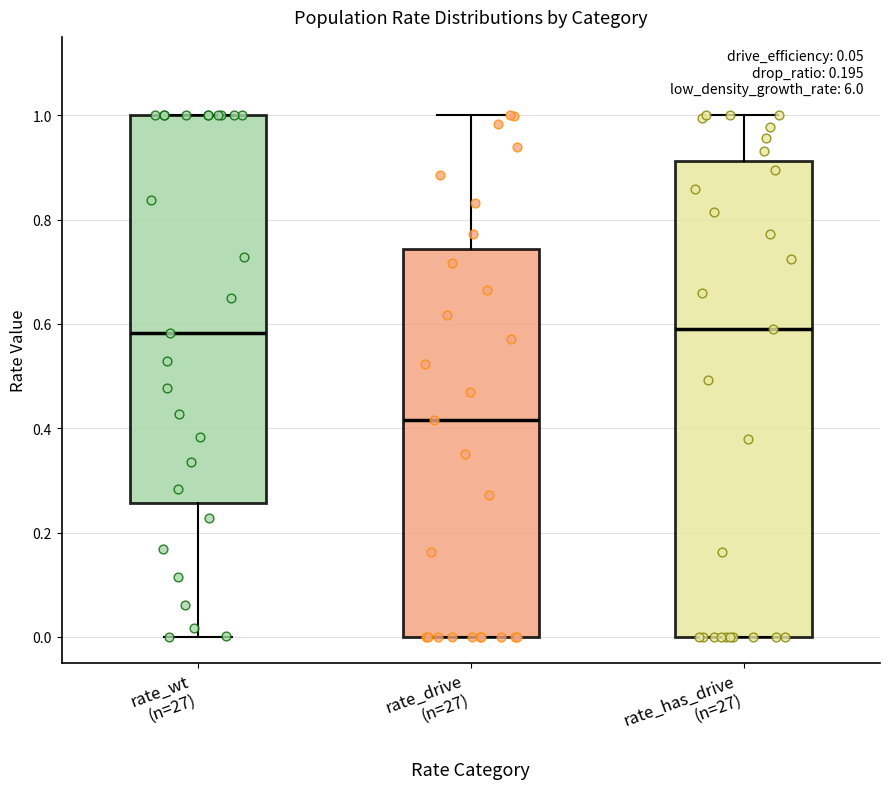

Reading left to right, transcribe this box plot: for each box, give where its median line is, the range the box spans, and where its two whiskers end, as read against the y-axis. The values are not printed on the chart, so give them approximately, as read against the axis.

rate_wt (n=27): median 0.58, box 0.26 to 1.00, whiskers 0.00 to 1.00
rate_drive (n=27): median 0.42, box 0.00 to 0.74, whiskers 0.00 to 1.00
rate_has_drive (n=27): median 0.60, box 0.00 to 0.92, whiskers 0.00 to 1.00